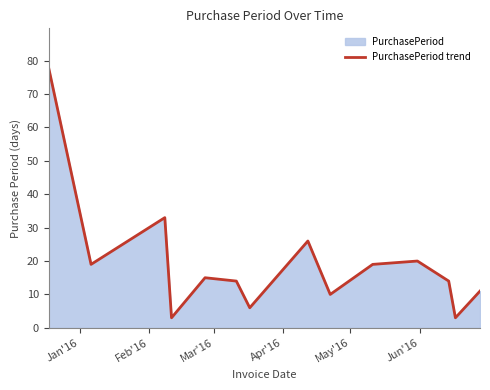

What is the difference between the maximum and minimum values?

75